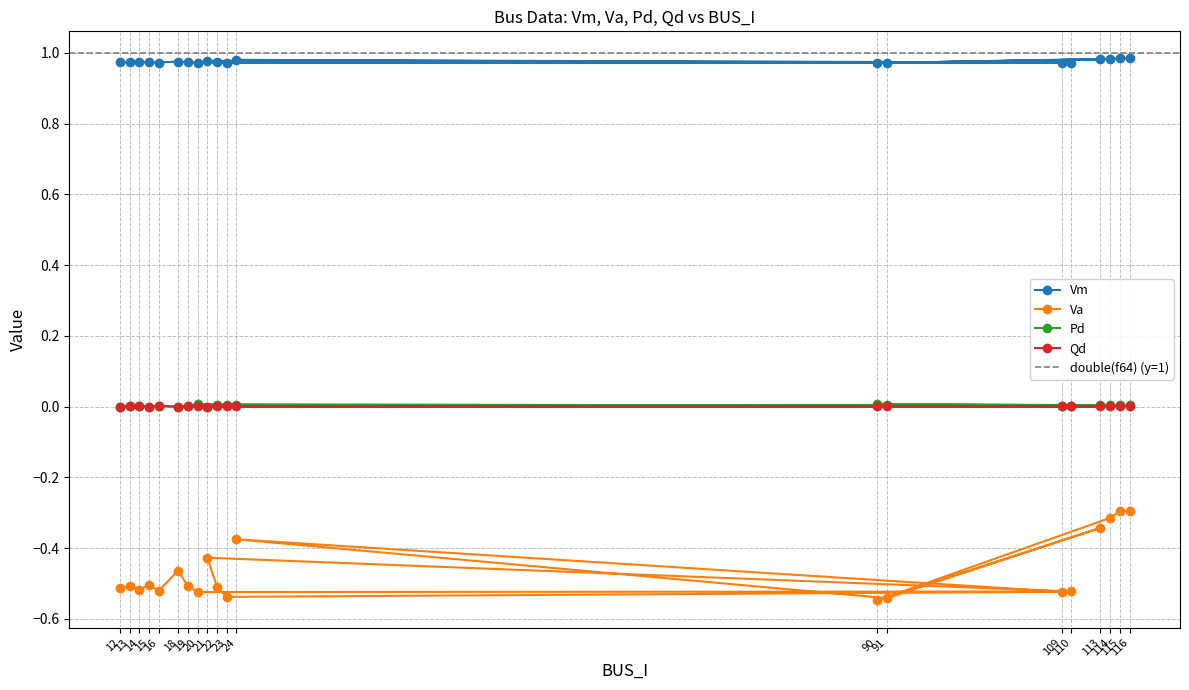

At how many categories does at least one series exceed 0?

20